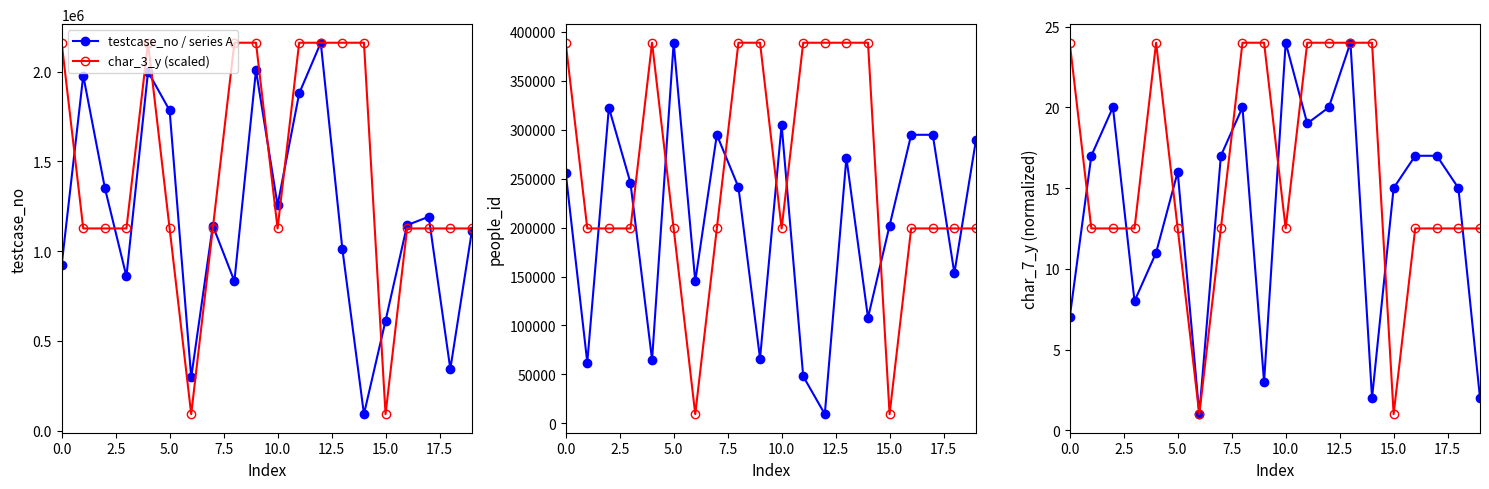

What is the difference between the highest and lowest values at 17?

4.5